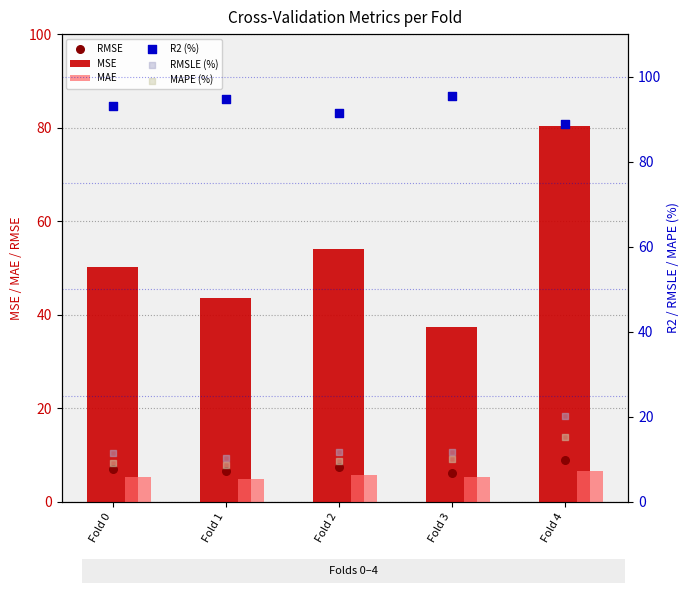

Which series has the largest total across all categories?

R2 (%)